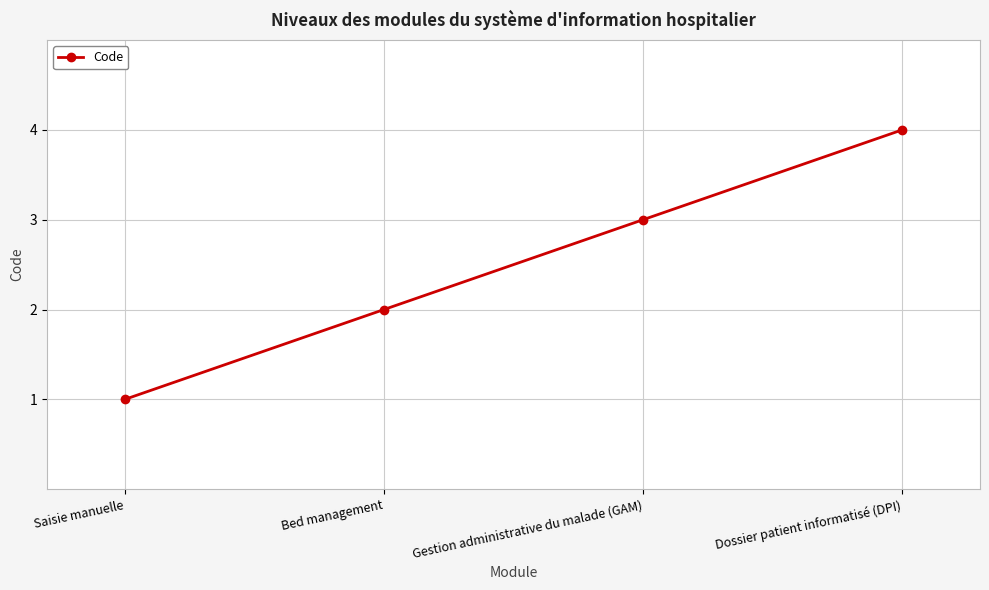

How many lines are shown in the chart?

1